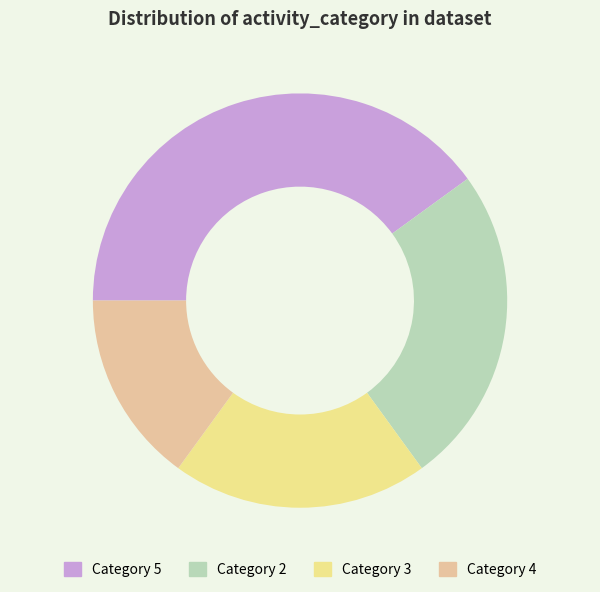

Is there a majority slice in this chart?

No